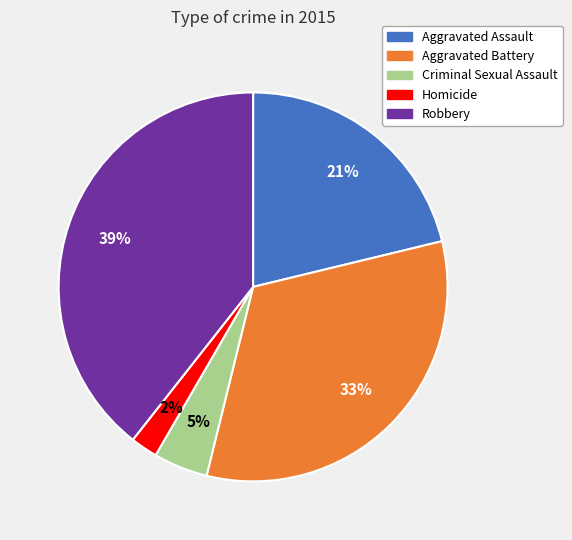

What percentage is the Homicide slice, to the nearest percent?

2%